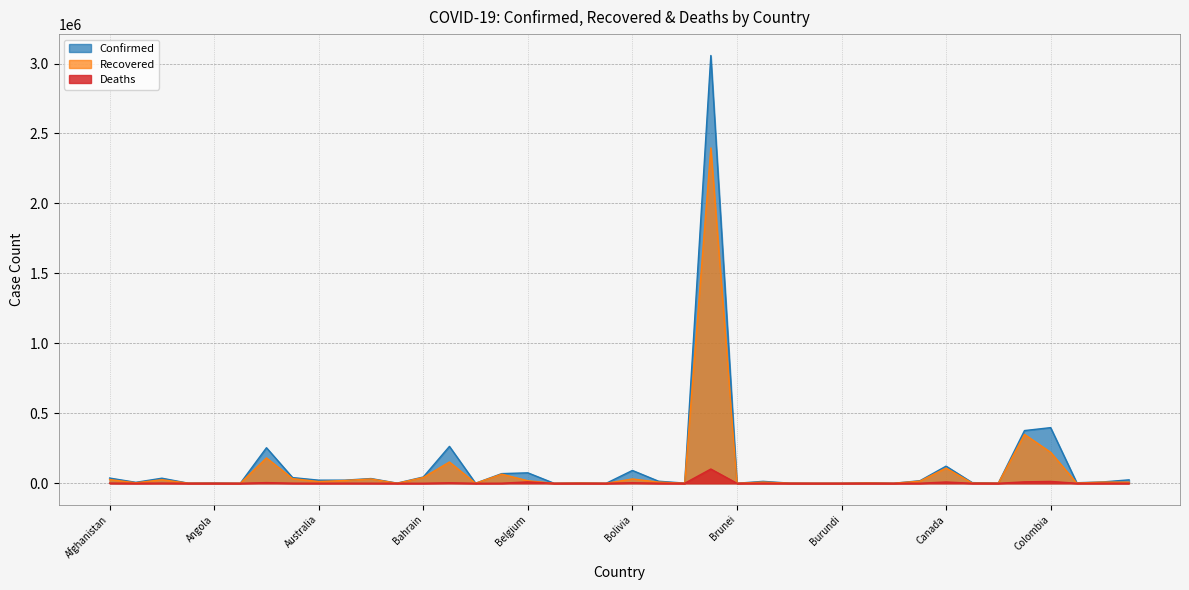

True or false: Confirmed and Deaths intersect in this chart.

False